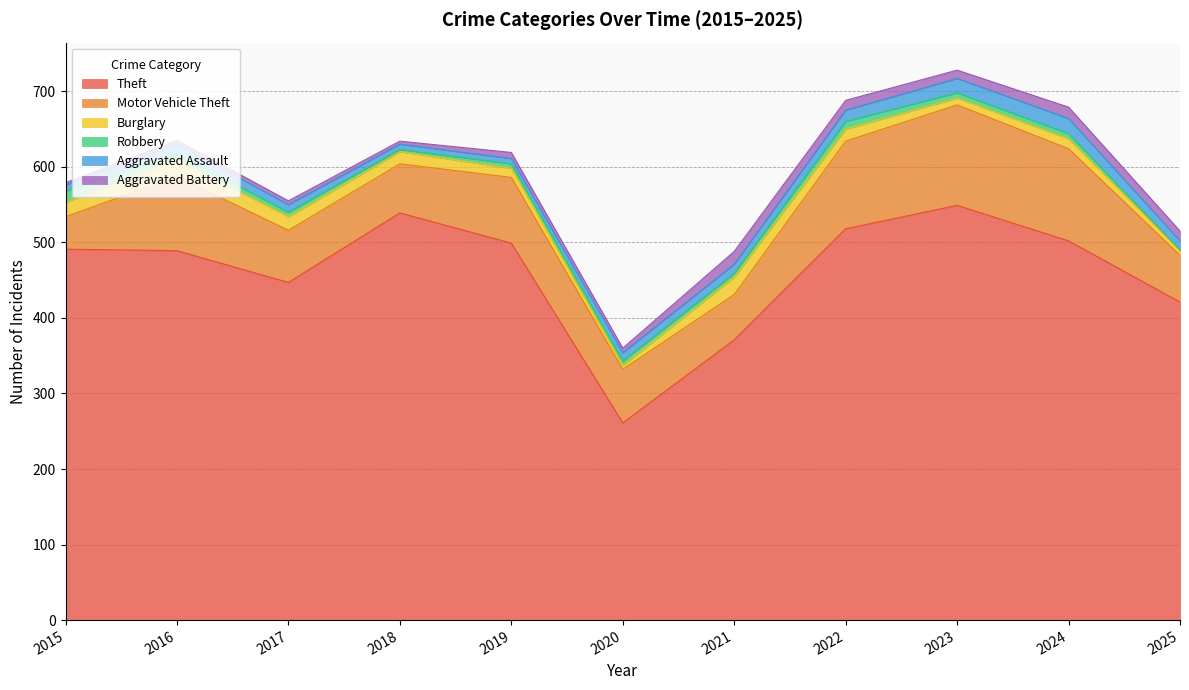

True or false: Robbery and Motor Vehicle Theft intersect in this chart.

False